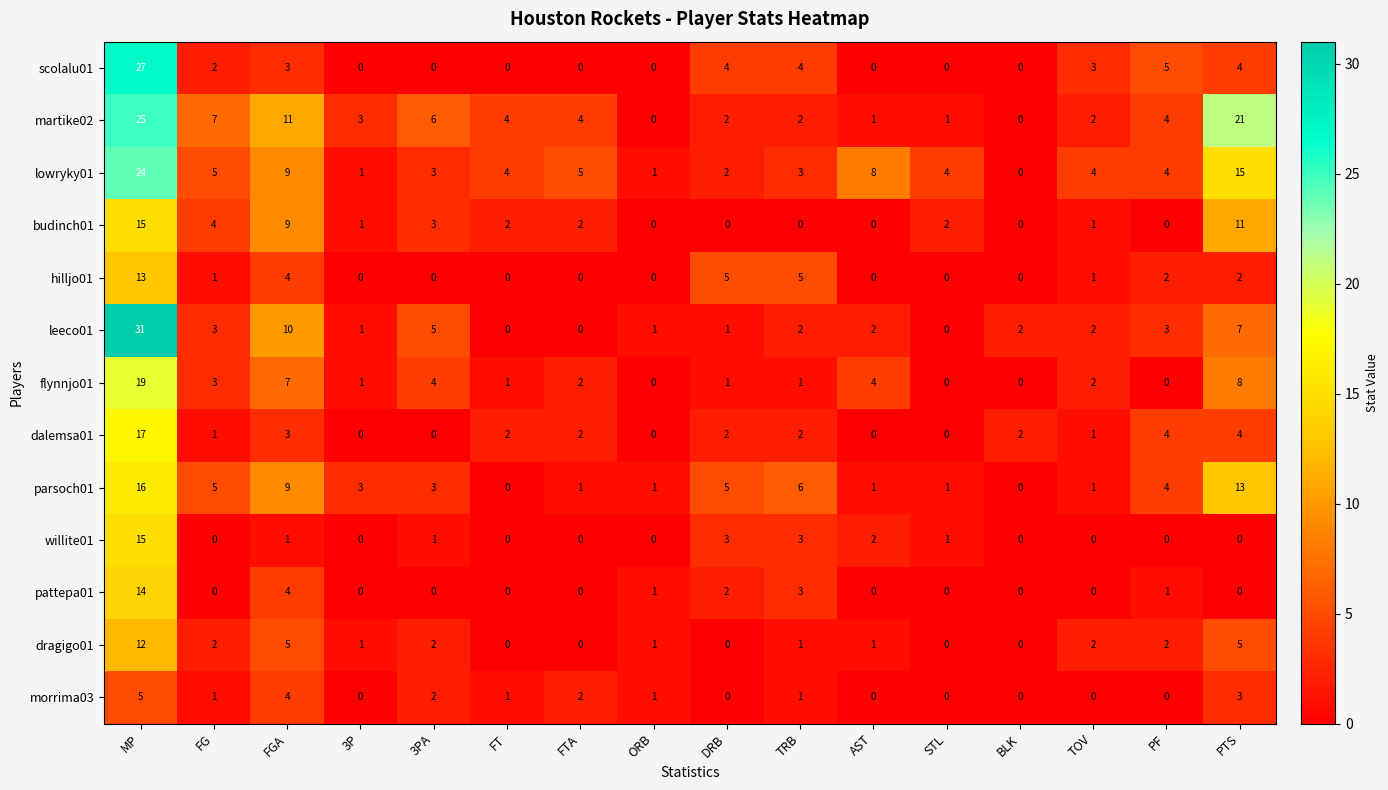

True or false: dragigo01 has a value of 8 at BLK.

False